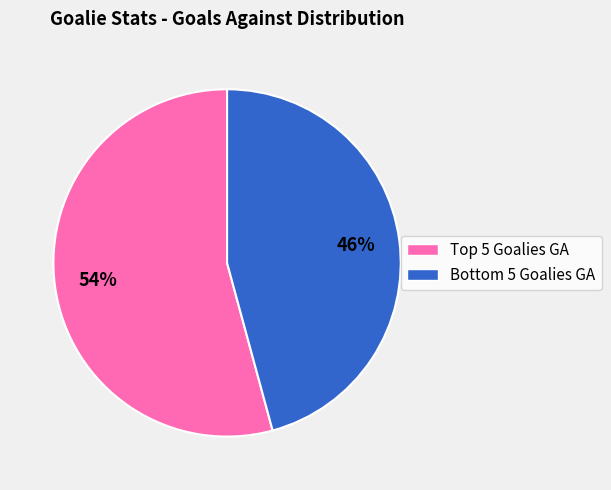

To the nearest percent, what is the difference between the largest and smallest slice percentages?

8%